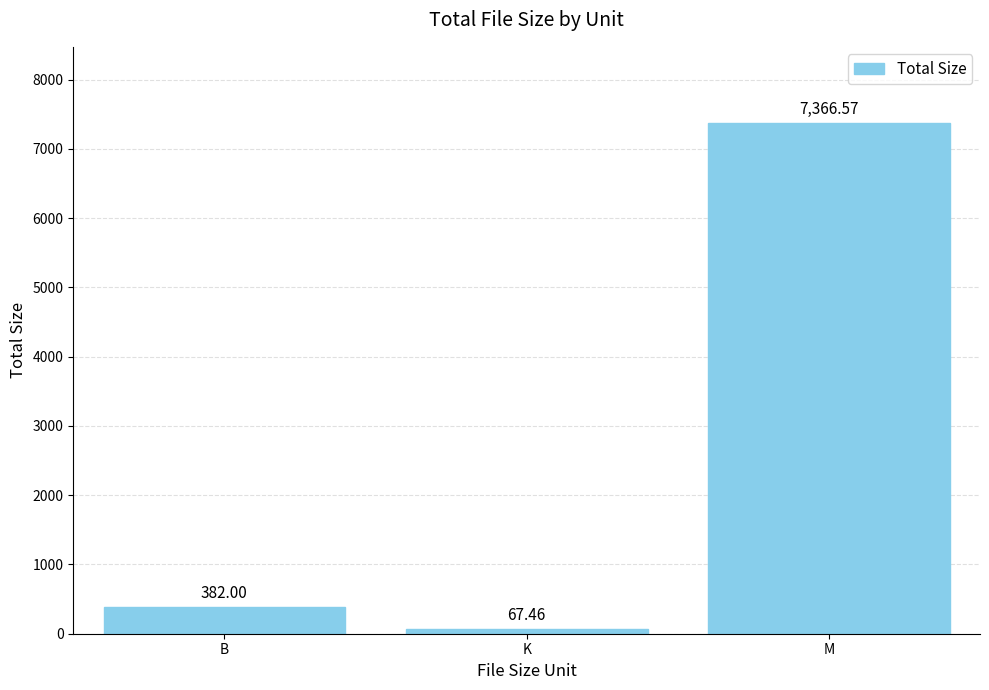

What is the greatest value displayed?

7366.6